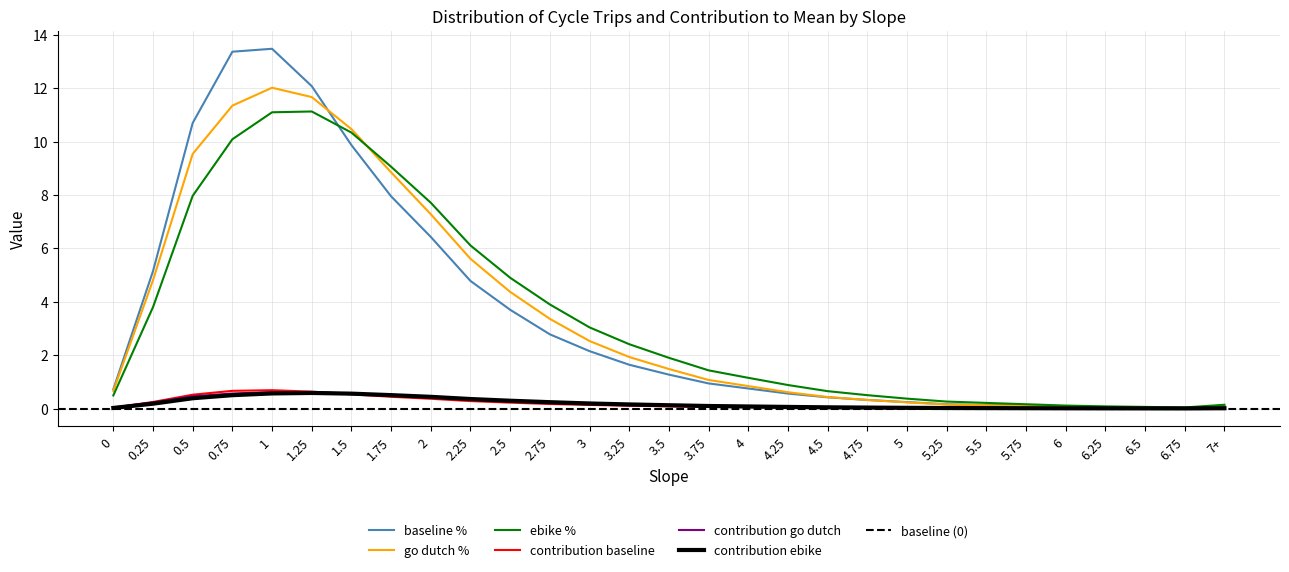

Is this an area chart (filled region under the line)?

No